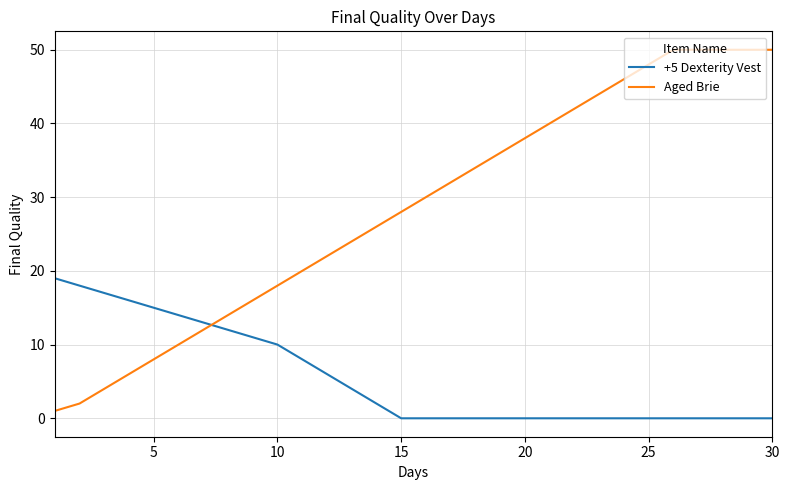

Which series has the largest total across all categories?

Aged Brie